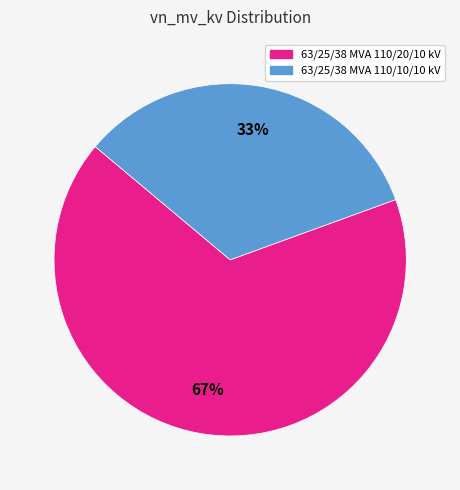

Rank the categories by value from lowest to highest.

63/25/38 MVA 110/10/10 kV, 63/25/38 MVA 110/20/10 kV